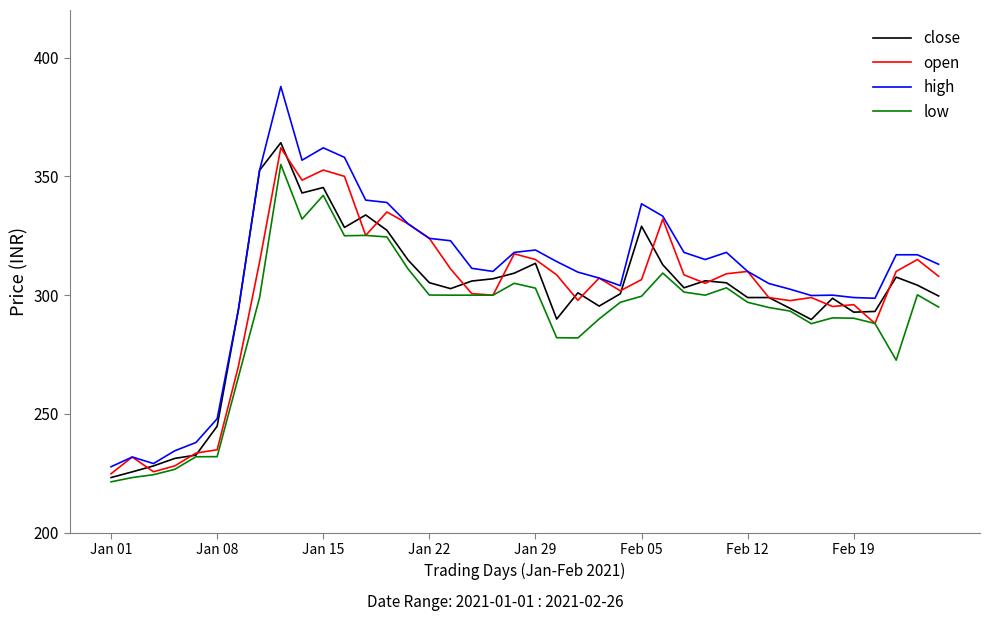

True or false: close and open cross at least once.

True